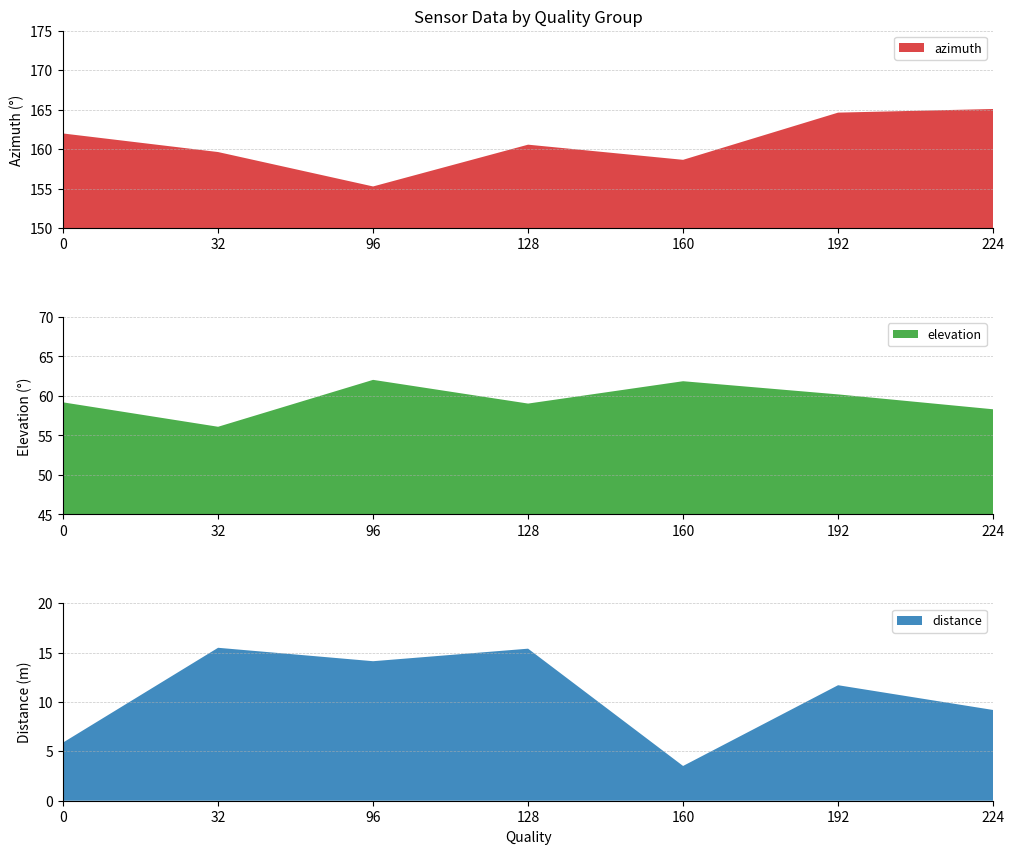

Reading left to right, extract all data points from this chart.

azimuth: 0=162.0	32=159.6	96=155.3	128=160.6	160=158.7	192=164.6	224=165.1
elevation: 0=59.2	32=56.1	96=62.0	128=59.0	160=61.9	192=60.2	224=58.3
distance: 0=5.9	32=15.5	96=14.1	128=15.4	160=3.5	192=11.7	224=9.2